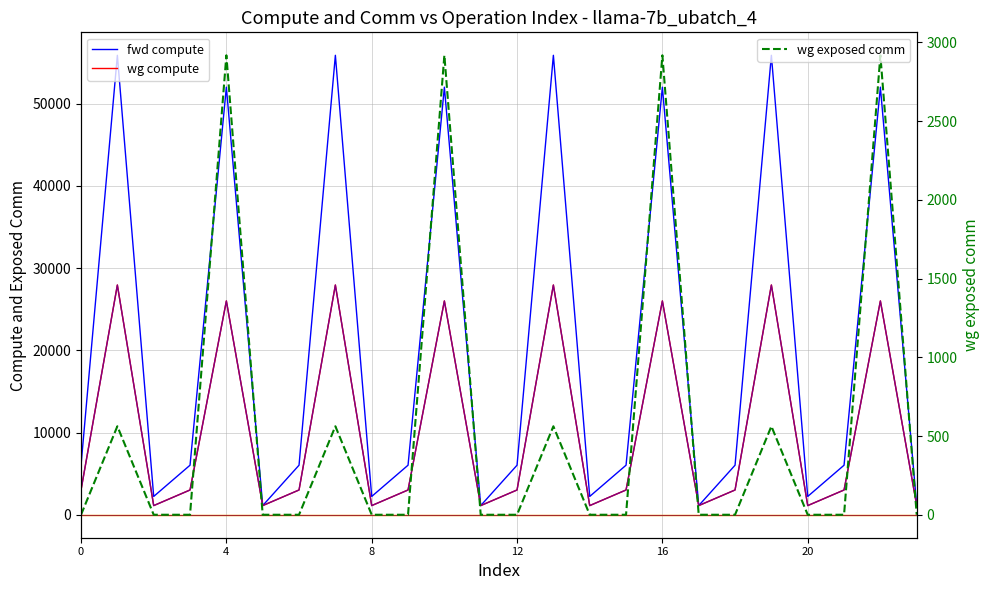

Does the chart have visible grid lines?

Yes